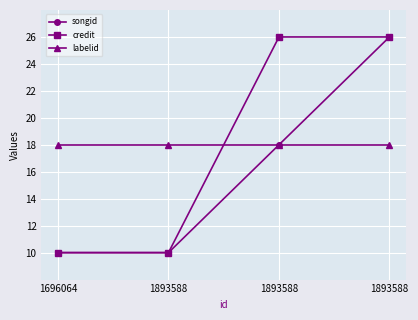

How many distinct data groups are displayed?

3